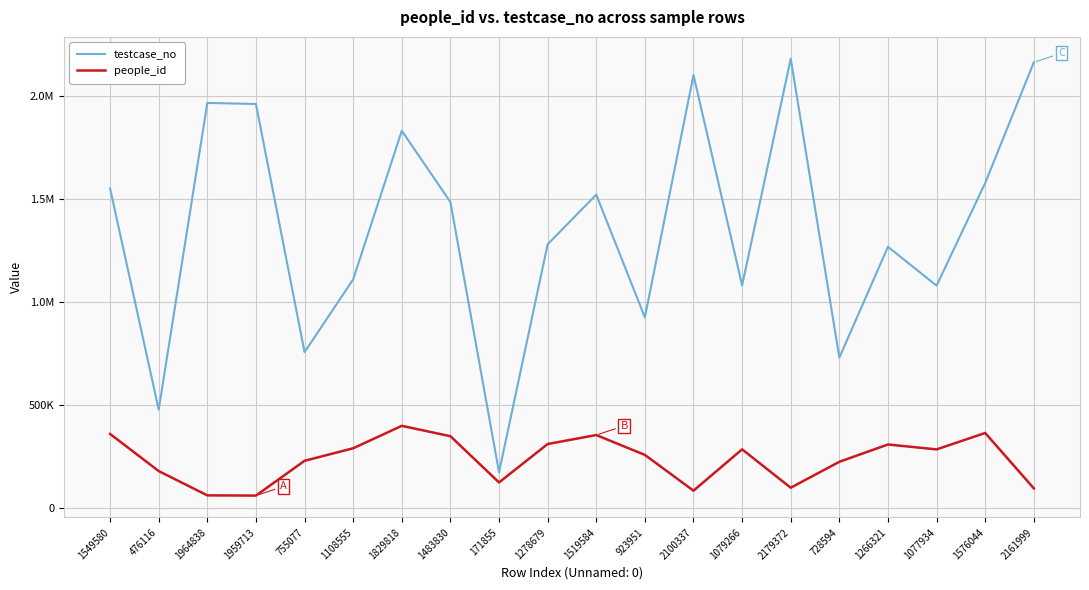

Does the chart display data point markers on the line(s)?

No